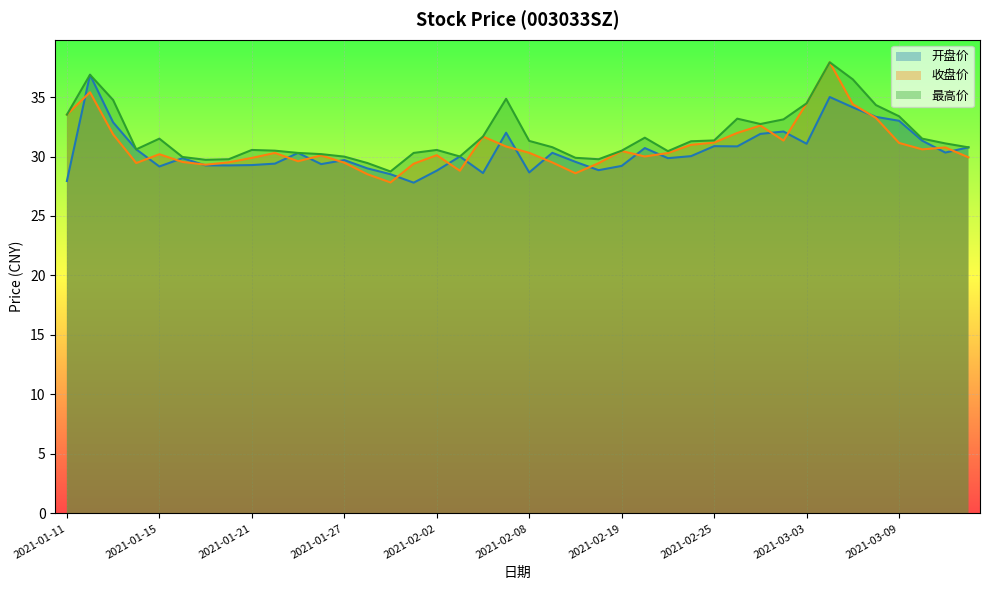

What is the sum of all 开盘价 values?

1220.4